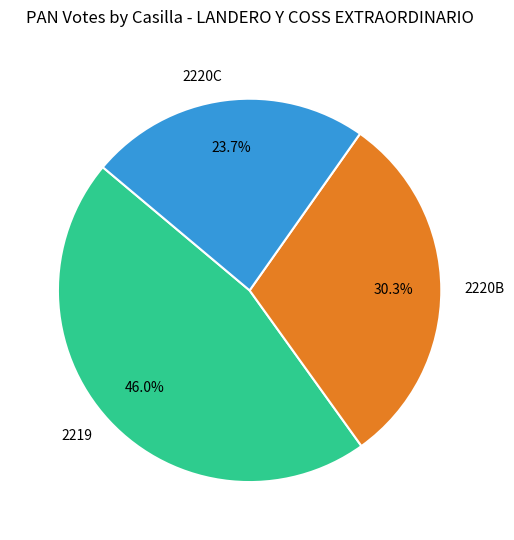

To the nearest percent, what percentage of the pie is 2220B?

30%